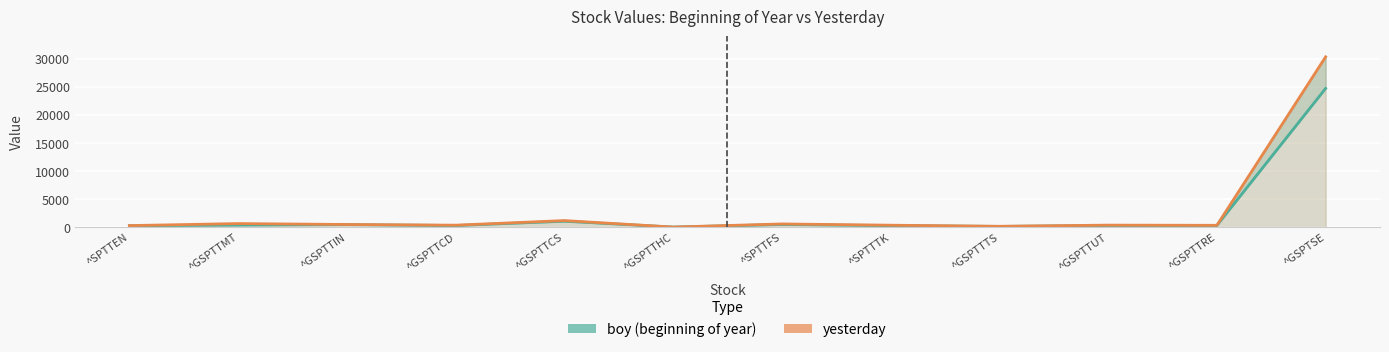

At how many categories does at least one series exceed 19075?

1